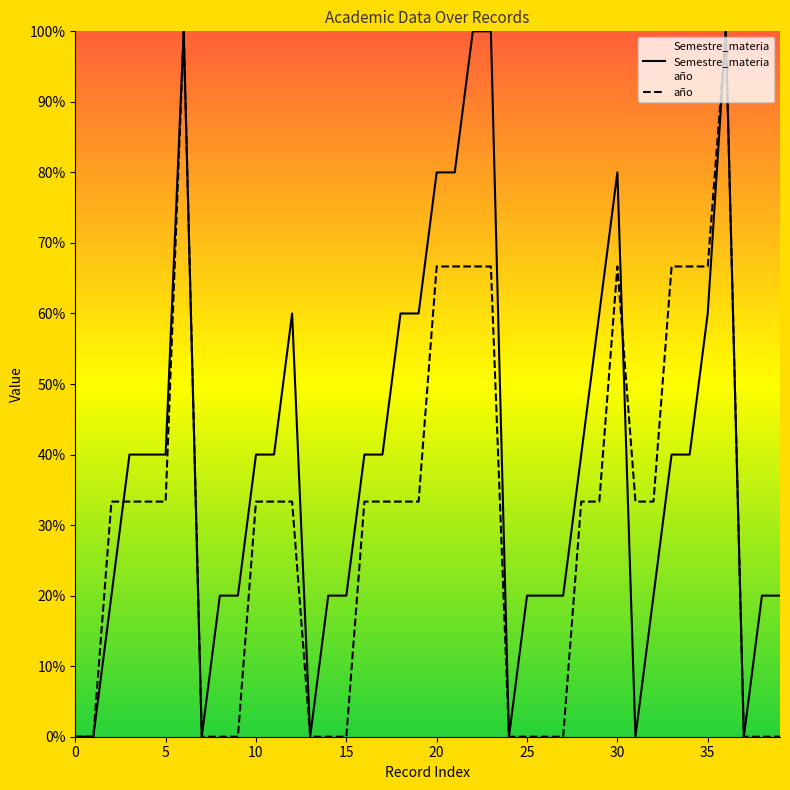

Rank the series at 25 from highest to lowest value.

Semestre_materia, año